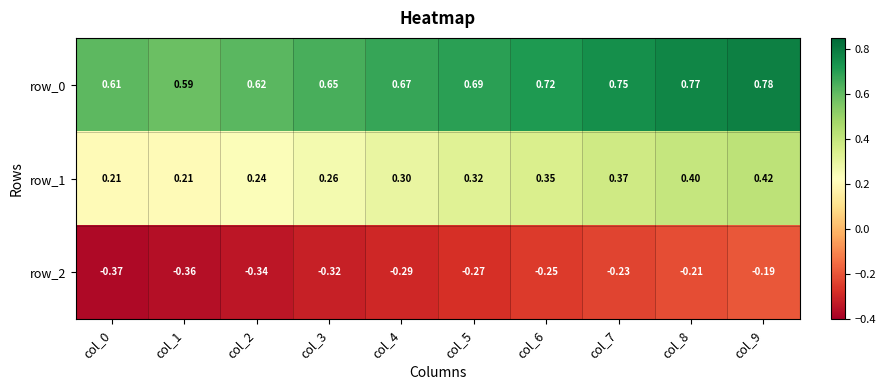

The value of row_1 at col_6 is 0.2. True or false?

False